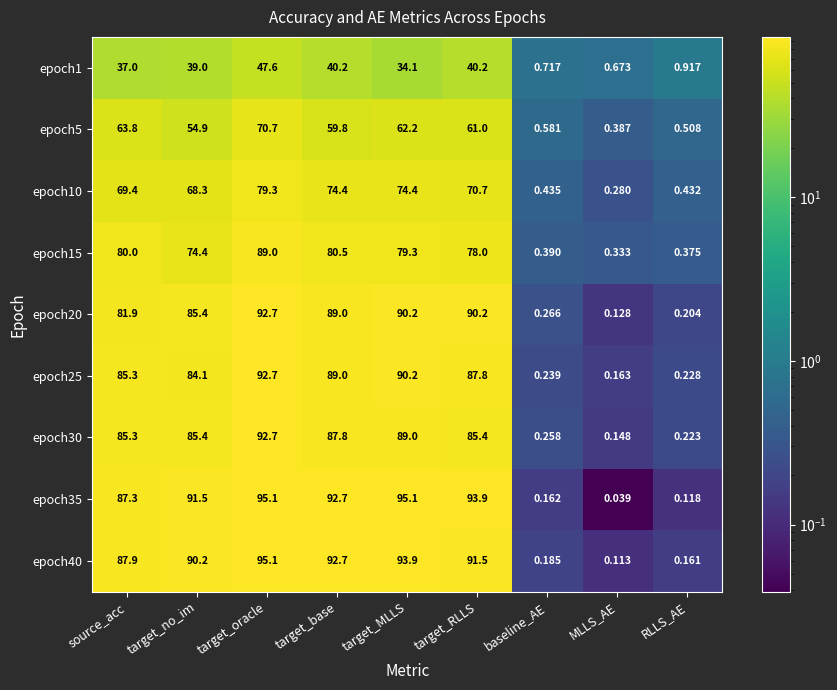

What is the maximum value shown in the chart?

95.1